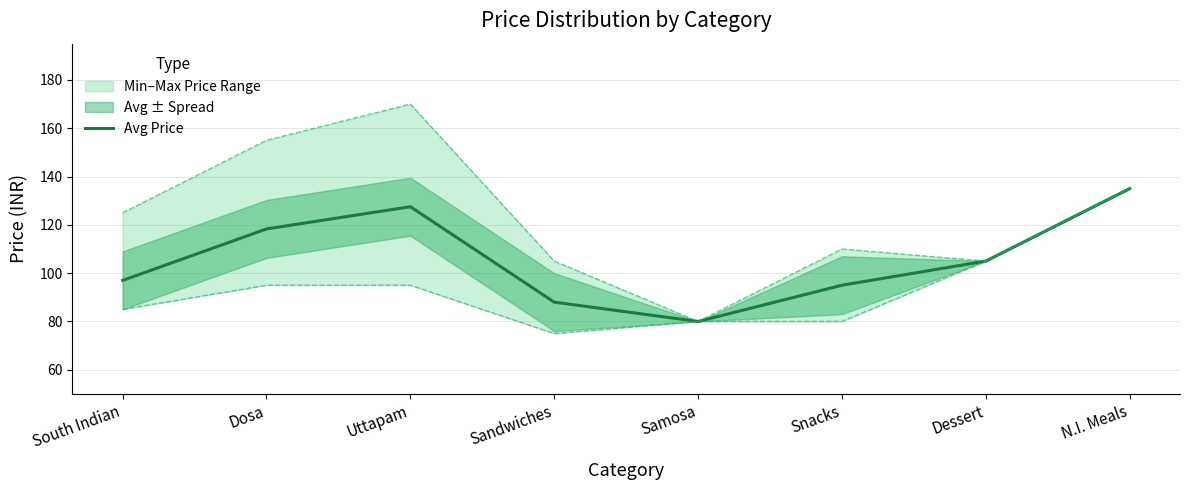

Is this an area chart (filled region under the line)?

No